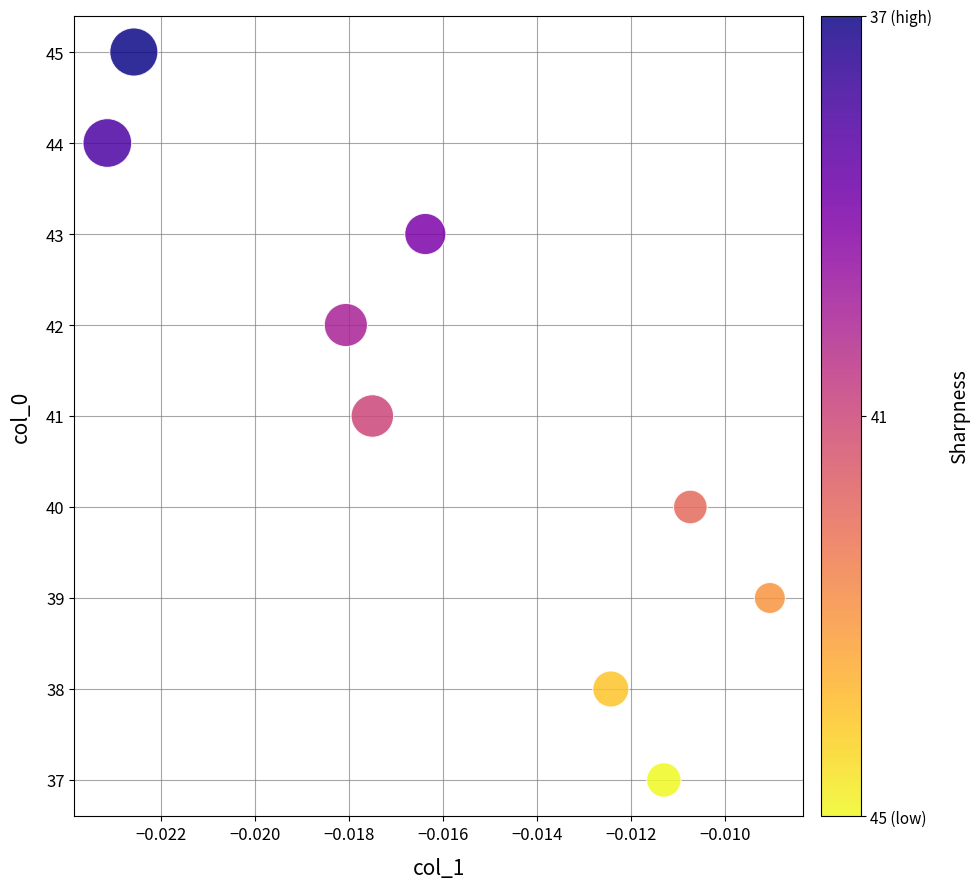

What is the average Y value?

41